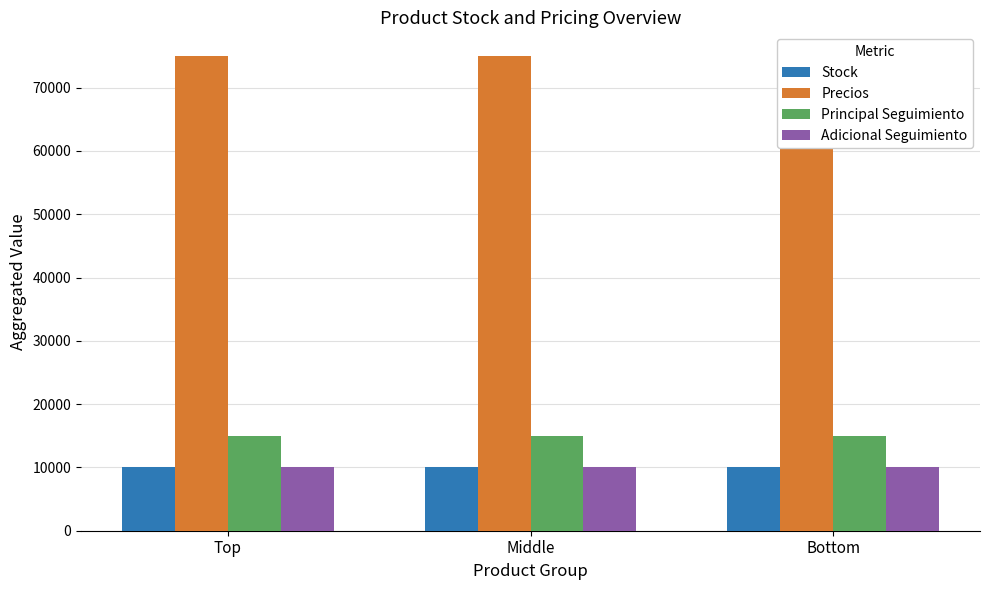

List the series in order of their peak value, highest first.

Precios, Principal Seguimiento, Stock, Adicional Seguimiento